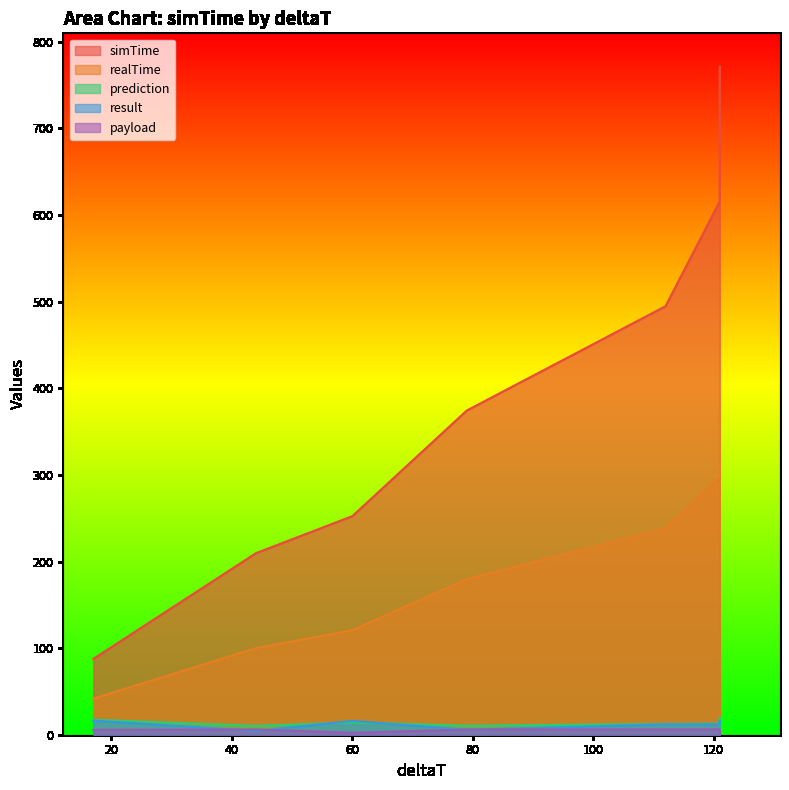

Which series has the largest total across all categories?

simTime